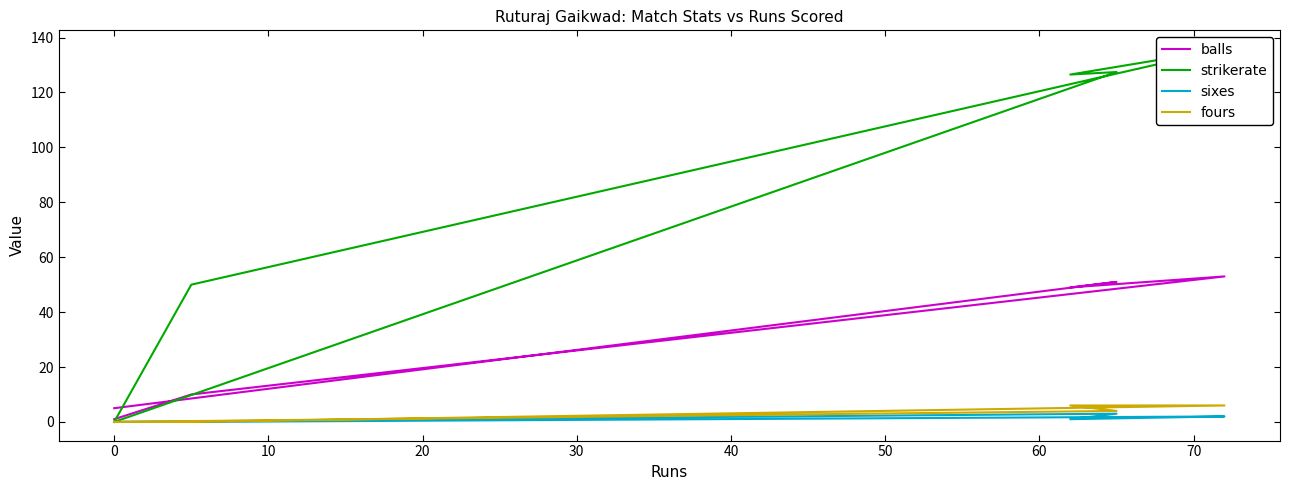

Does the chart have visible grid lines?

No